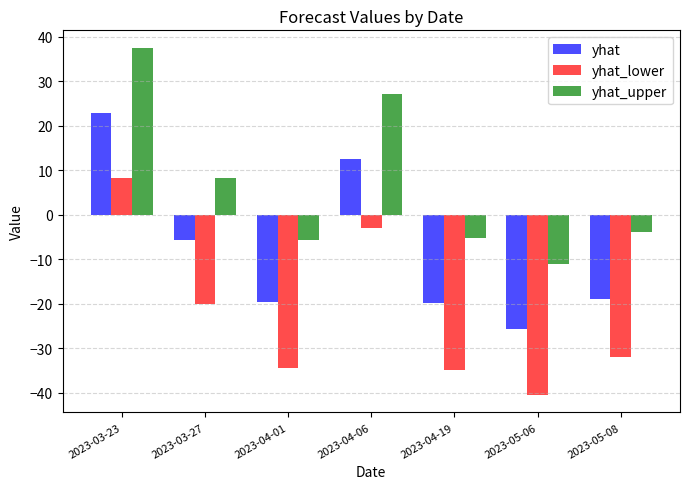

What is the minimum value for yhat_lower?

-40.5